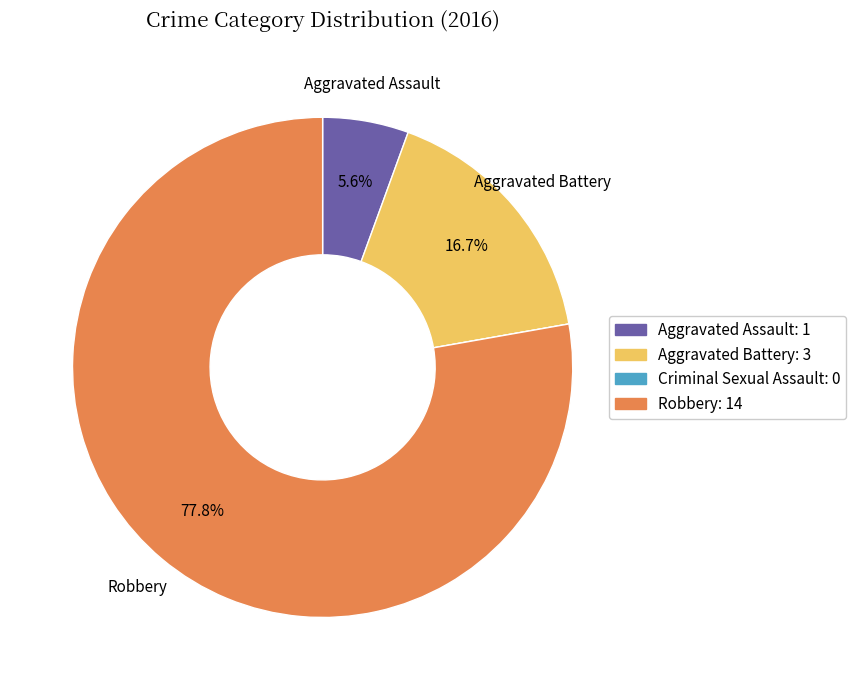

Which slice is the largest?

Robbery